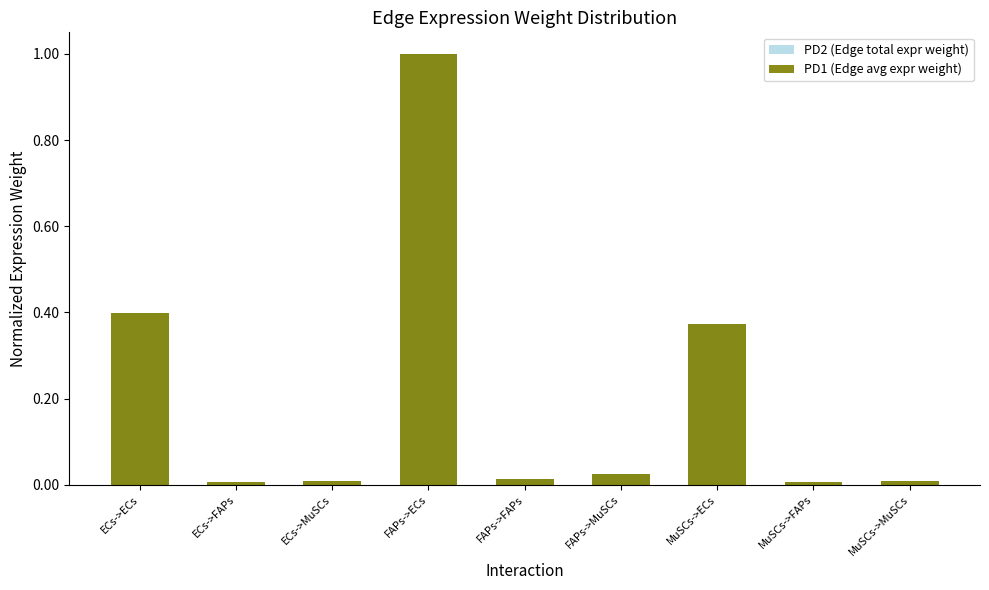

Count the number of categories in the chart.

9